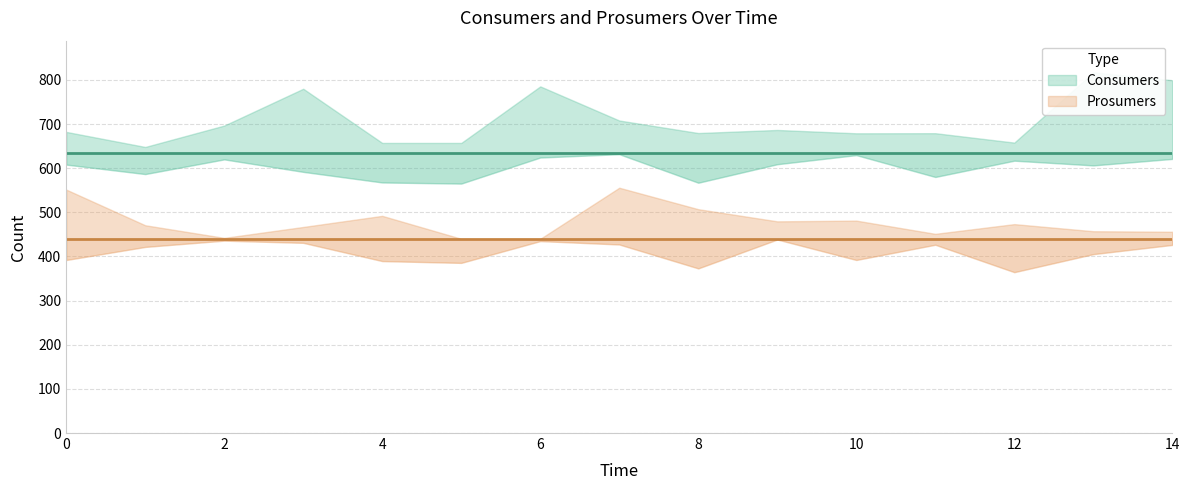

What is the value of the Prosumers point at the 6th from the left?

440